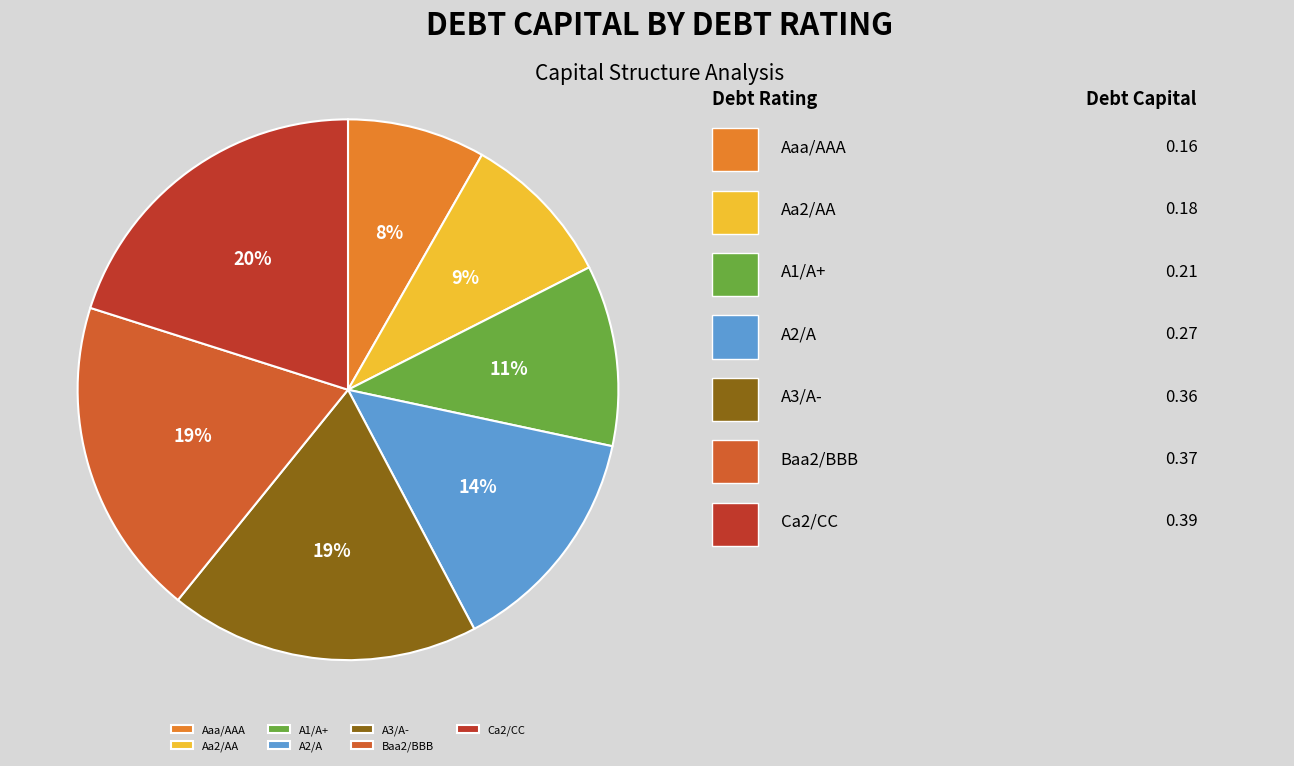

What is the total percentage of Aaa/AAA and A2/A?

22.2%